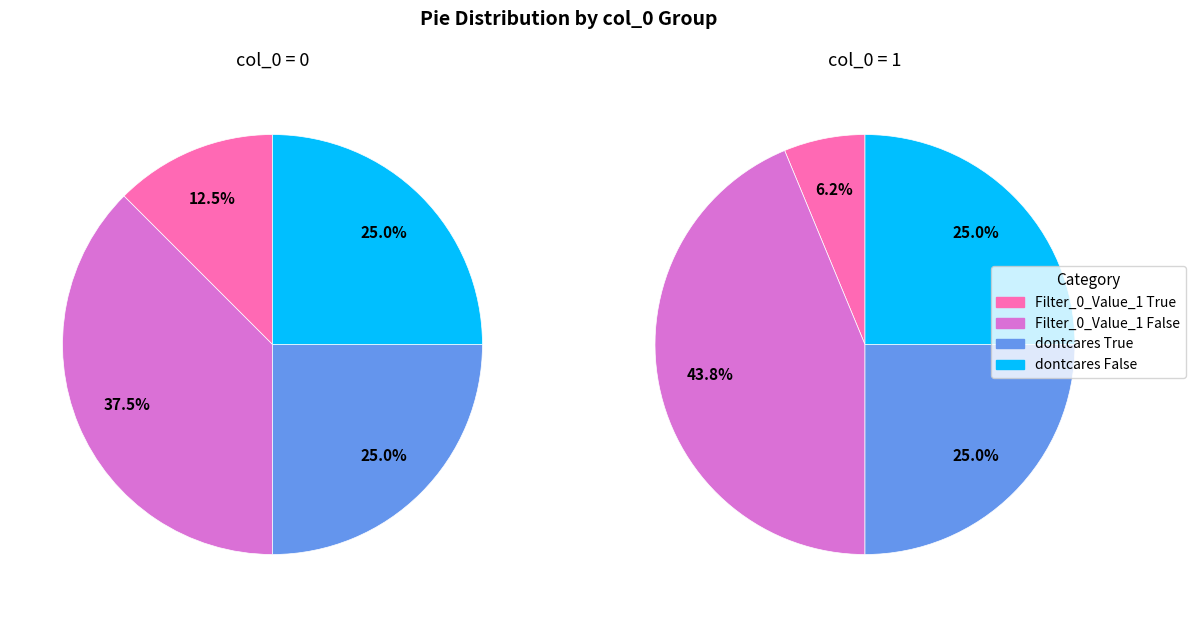

Count the number of slices in the pie.

4